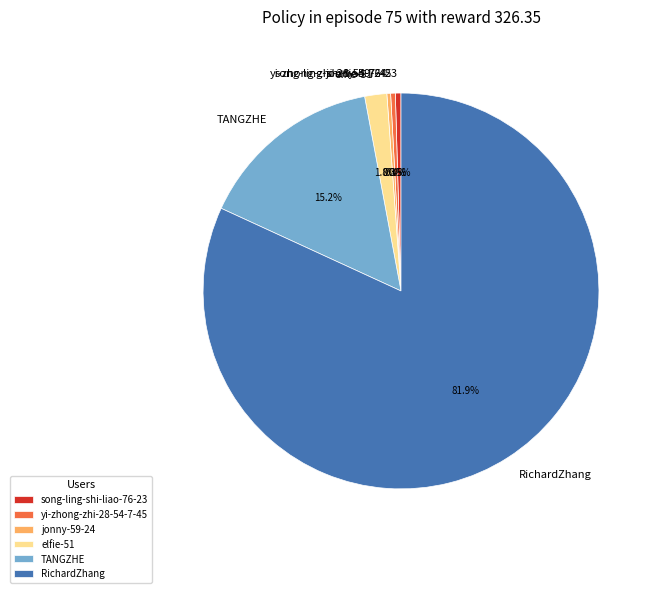

Which has a higher value, RichardZhang or song-ling-shi-liao-76-23?

RichardZhang